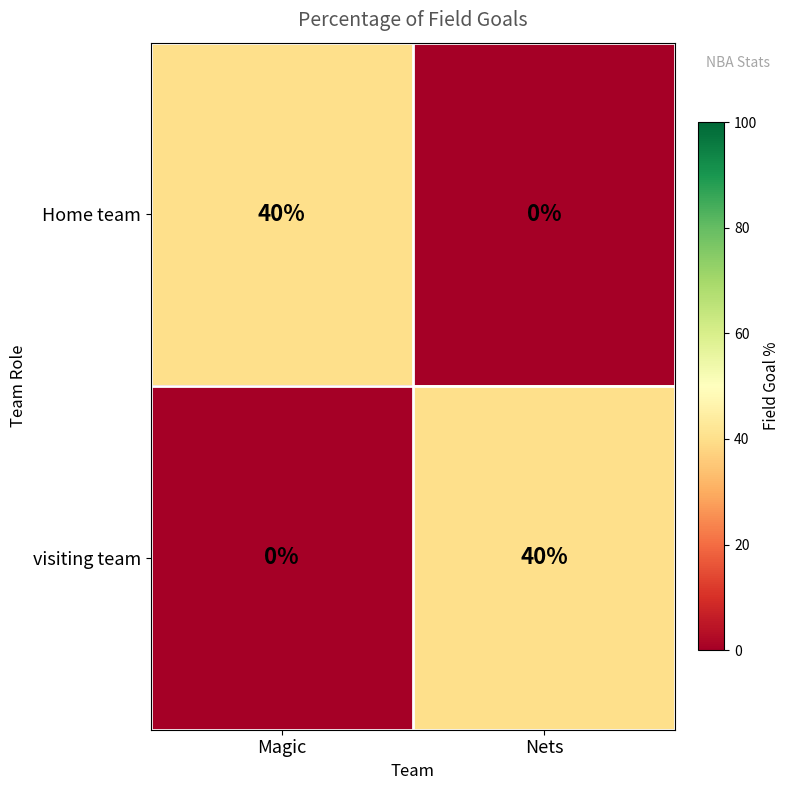

Is it true that visiting team equals 61 at Nets?

False